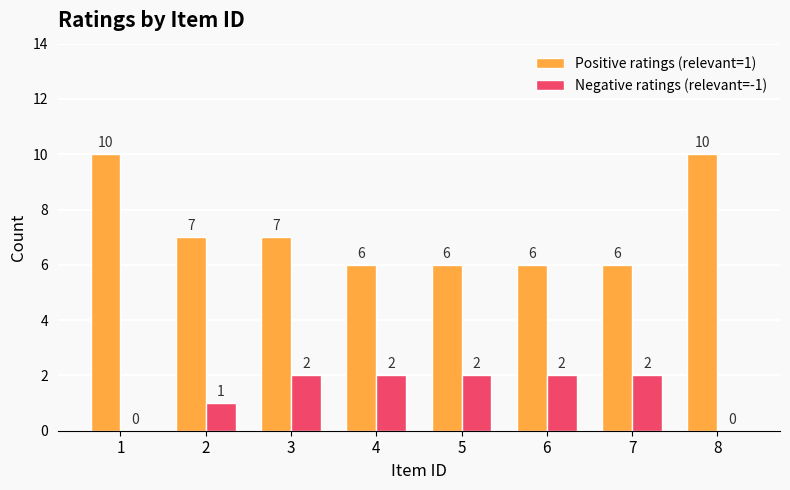

What is the sum of the Positive ratings (relevant=1) values at 4 and 6?

12